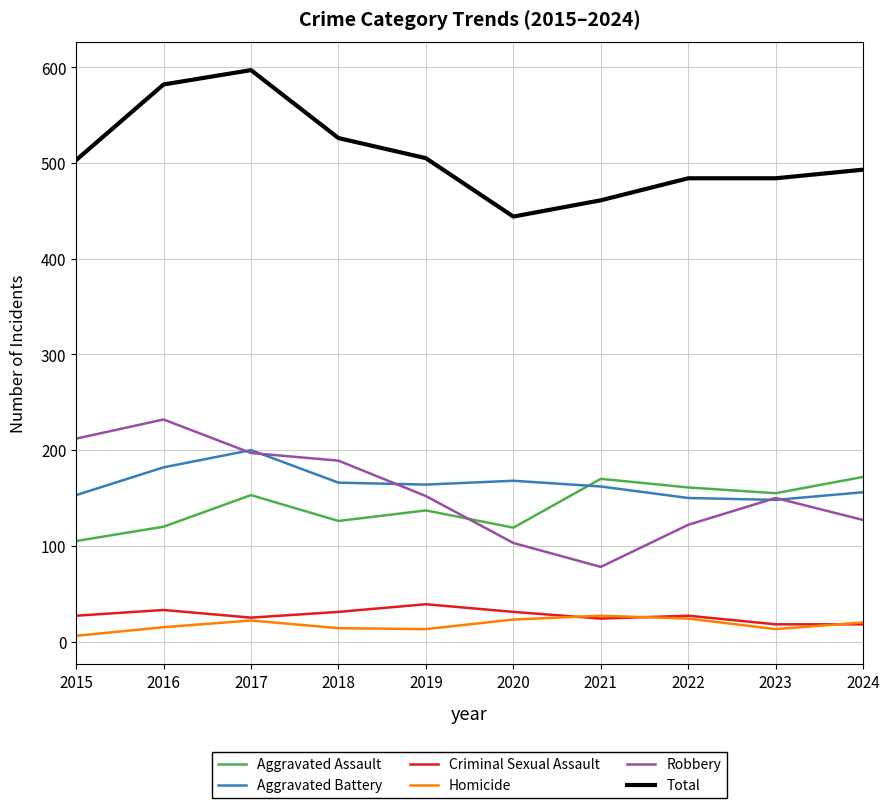

Rank the series by their maximum value, from lowest to highest.

Homicide, Criminal Sexual Assault, Aggravated Assault, Aggravated Battery, Robbery, Total